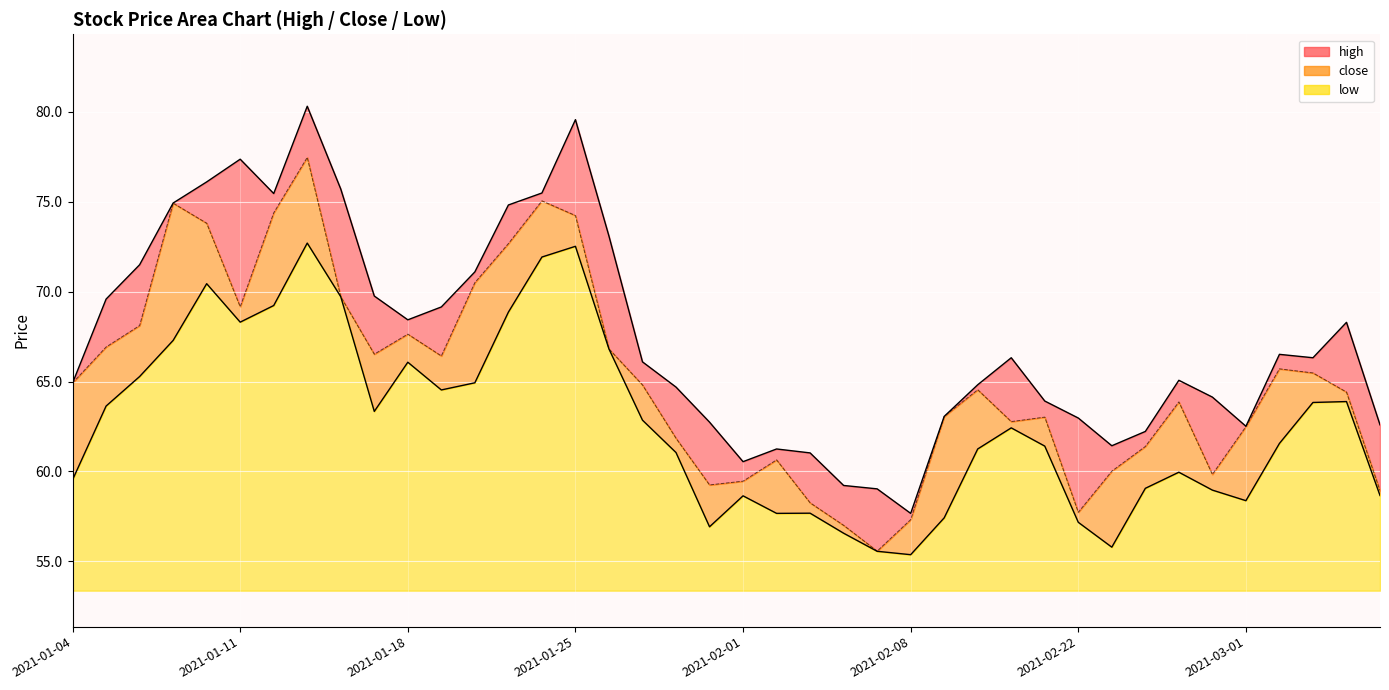

What is the minimum value for close?

55.6